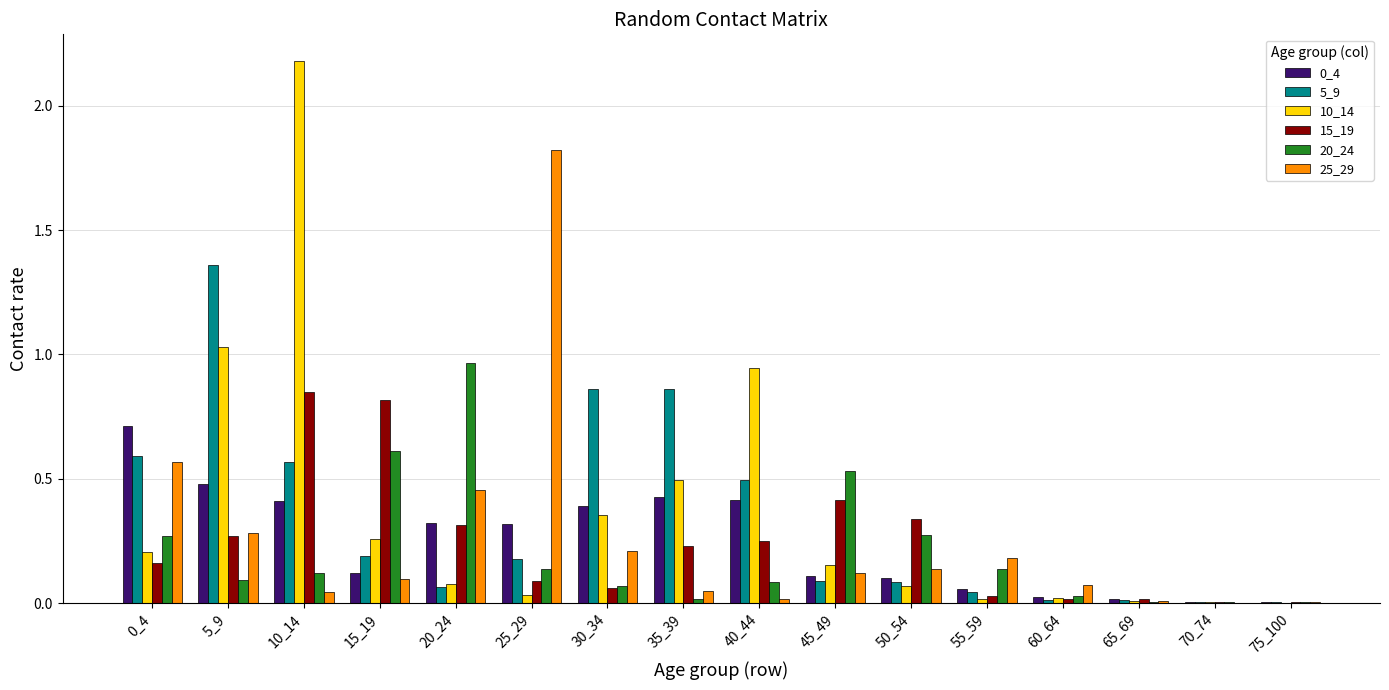

True or false: 5_9 has a value of 0.1 at 50_54.

True